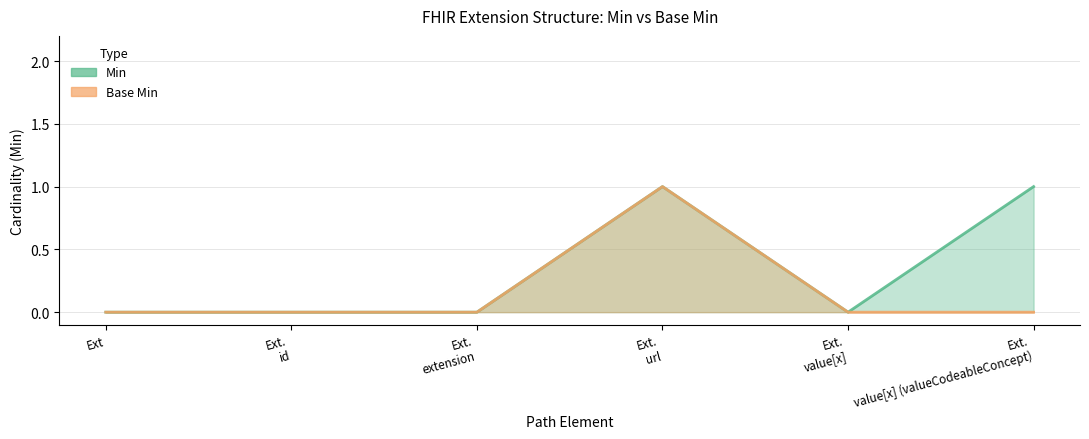

The value of Min at Ext. url is 1. True or false?

True